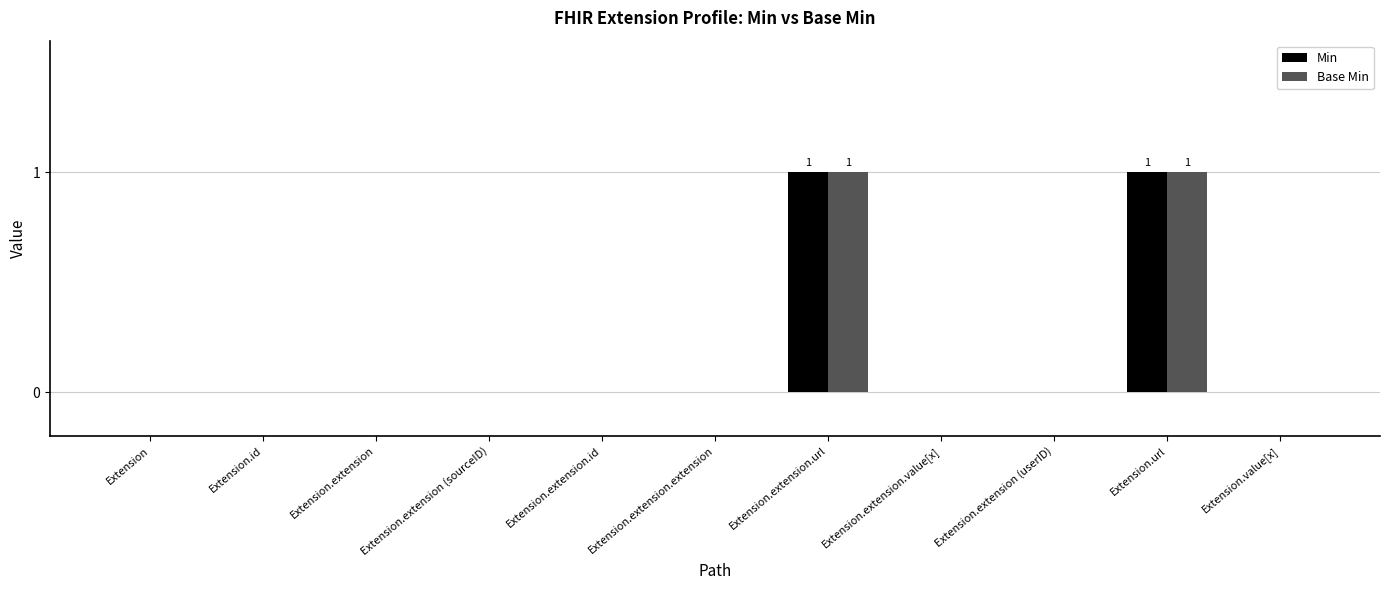

The Min series shows 0 at Extension.extension.value[x]. True or false?

True